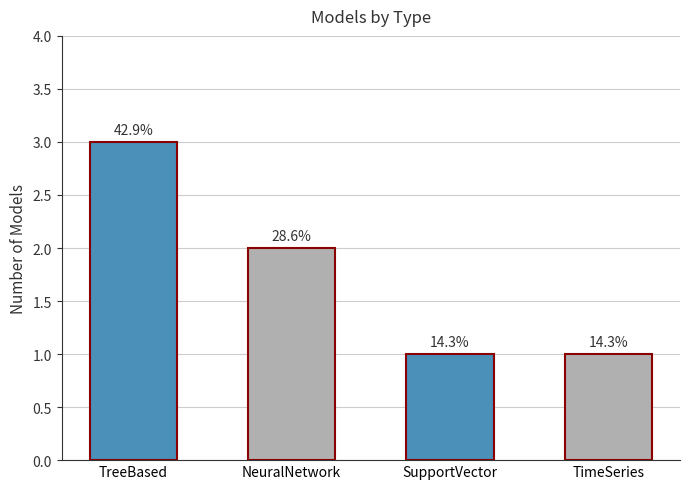

Does the chart contain any negative values?

No